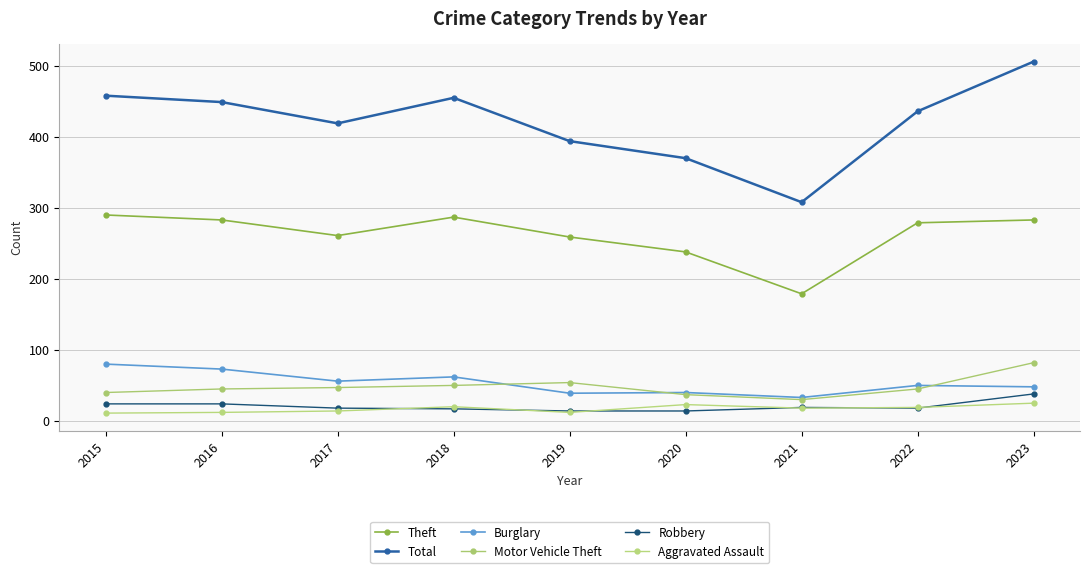

At which category does Robbery reach its first local valley?

2022